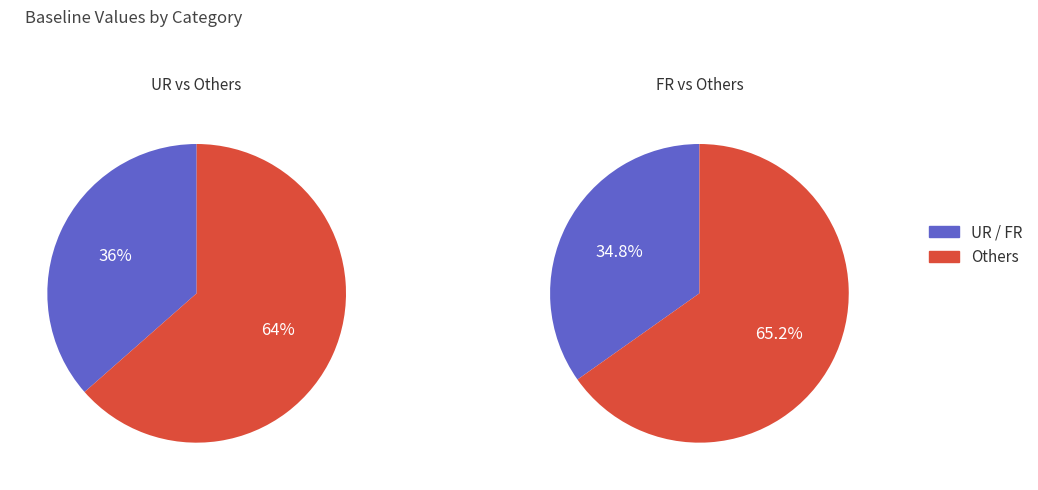

To the nearest percent, what is the combined percentage of FR and UR?

71%